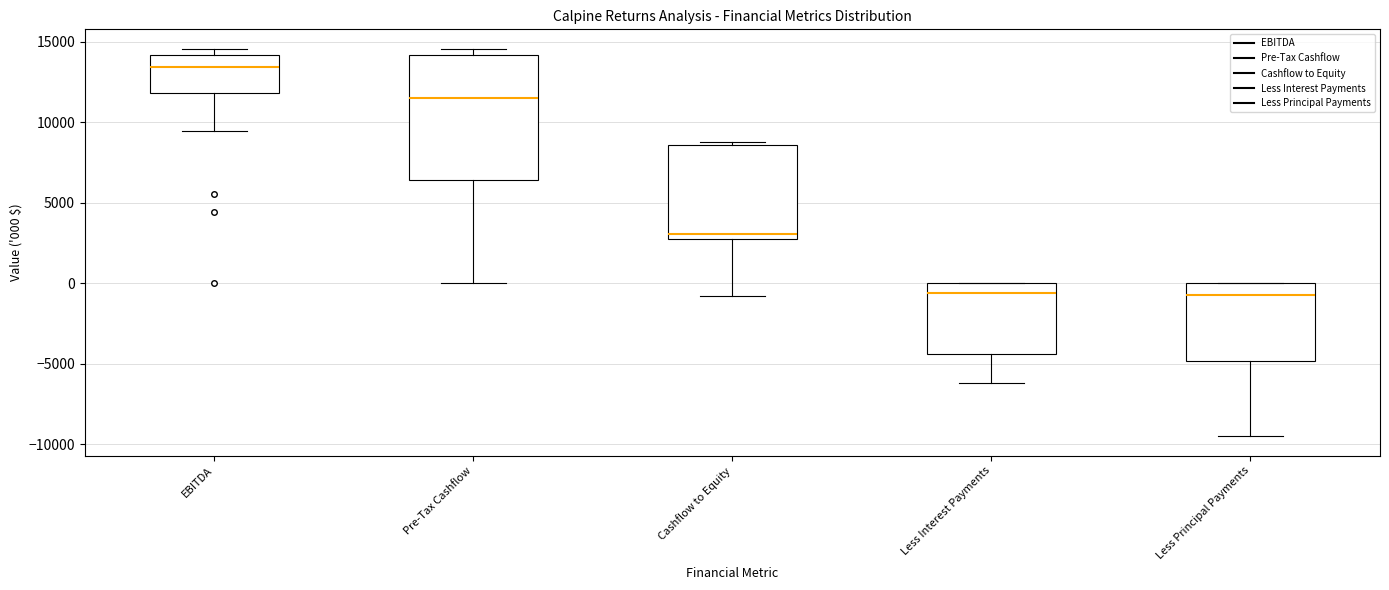

Which box is the tallest, from its lower edge to its upper edge?

Pre-Tax Cashflow